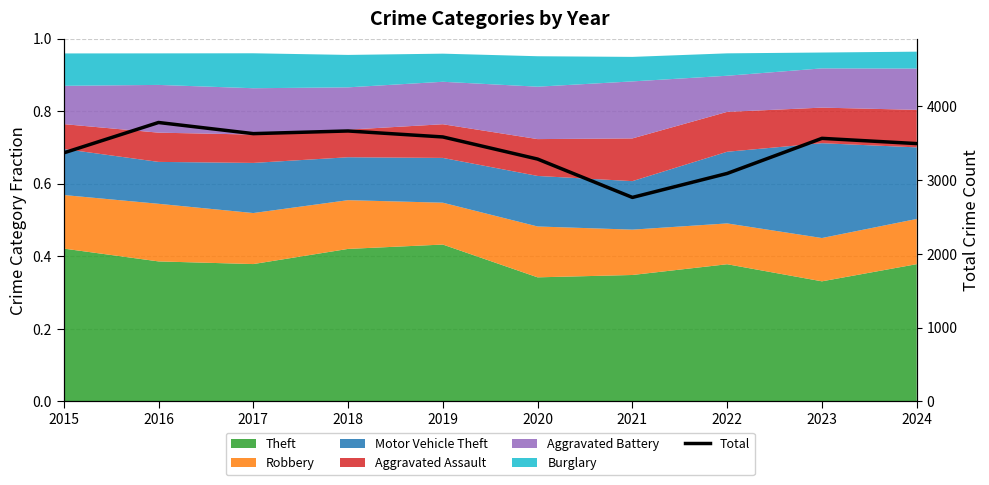

The value at 2022 is 3092. True or false?

True